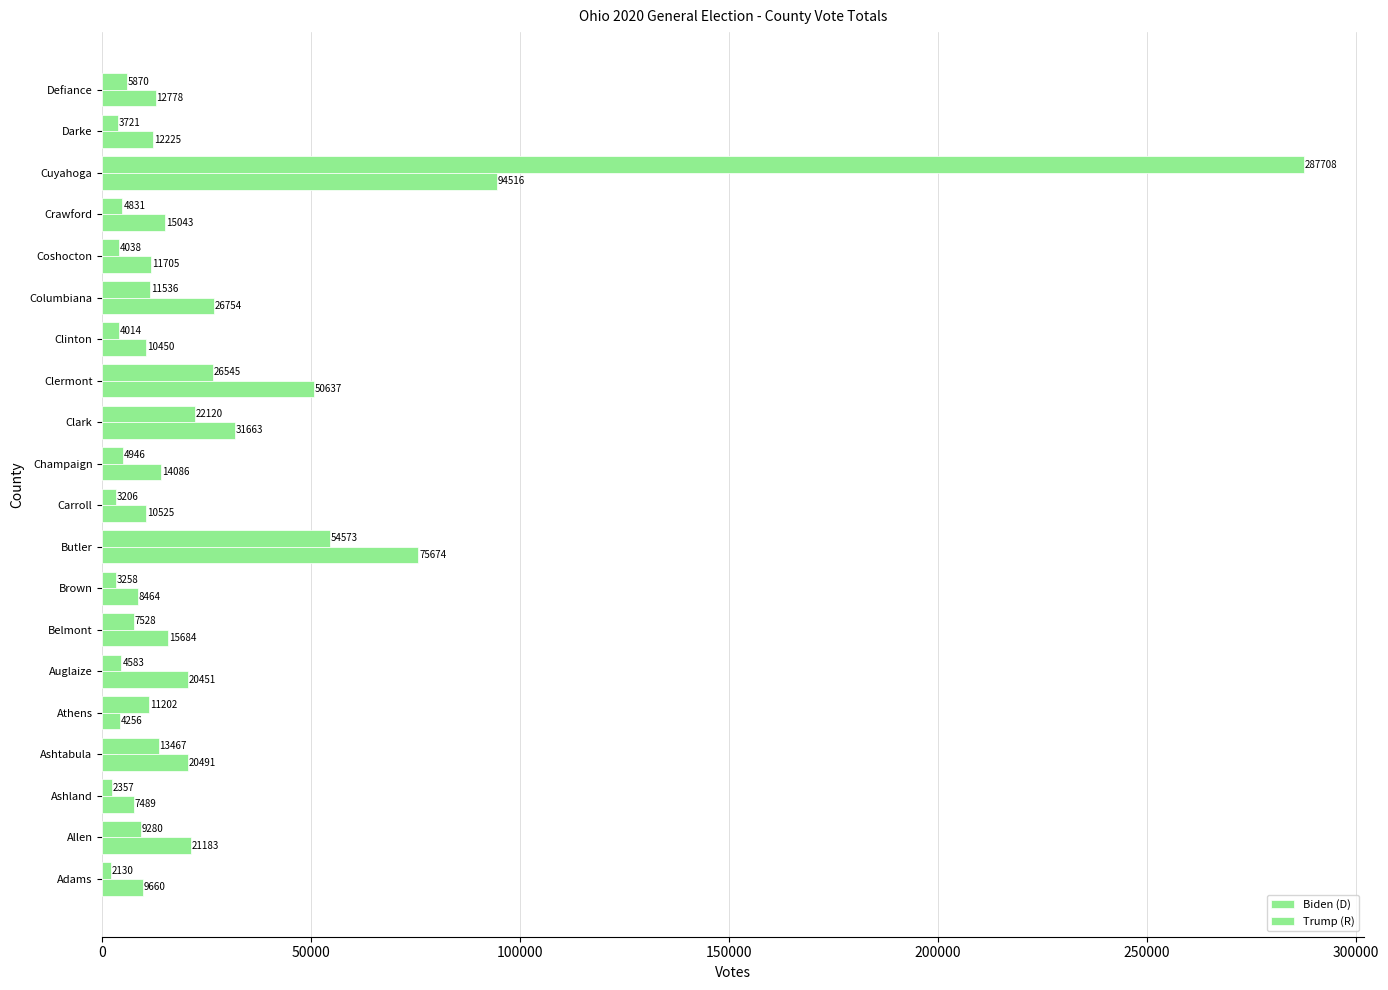

Count the number of categories in the chart.

20